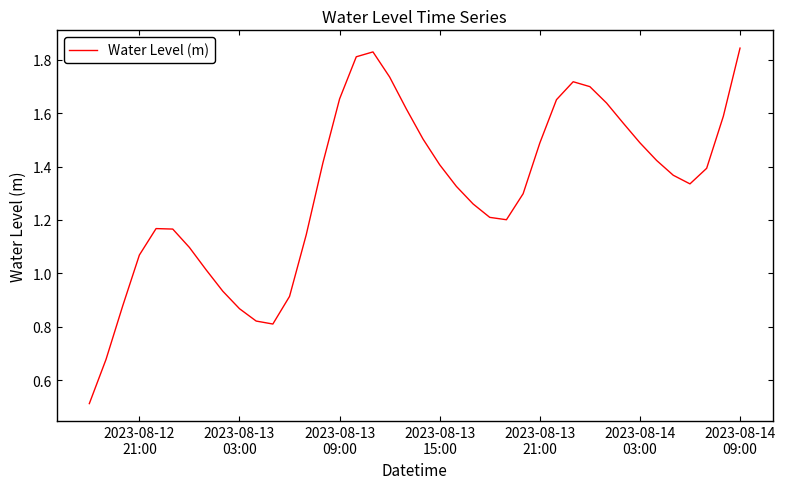

What is the smallest value displayed?

0.5